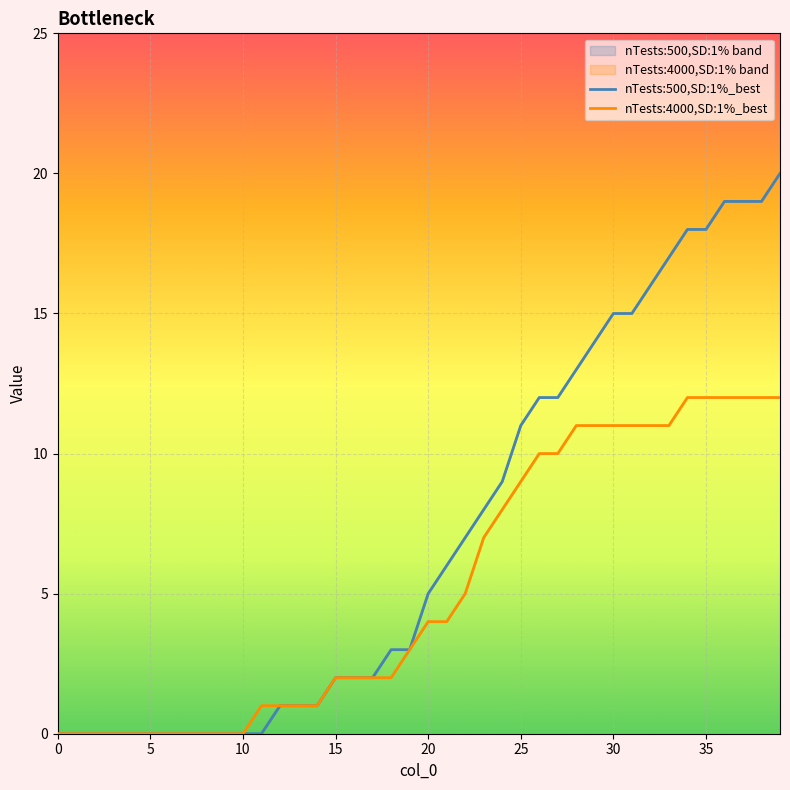

True or false: nTests:4000,SD:1%_best and nTests:500,SD:1%_best cross at least once.

False